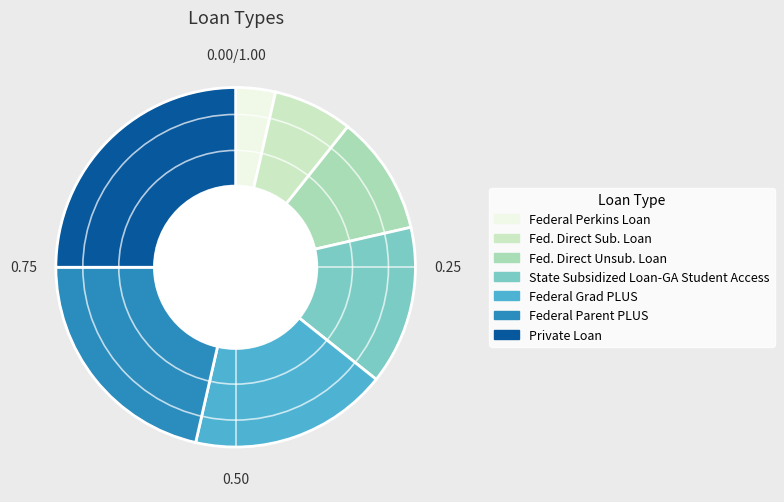

Rank the categories by value from highest to lowest.

Private Loan, Federal Parent PLUS, Federal Grad PLUS, State Subsidized Loan-GA Student Access, Fed. Direct Unsub. Loan, Fed. Direct Sub. Loan, Federal Perkins Loan